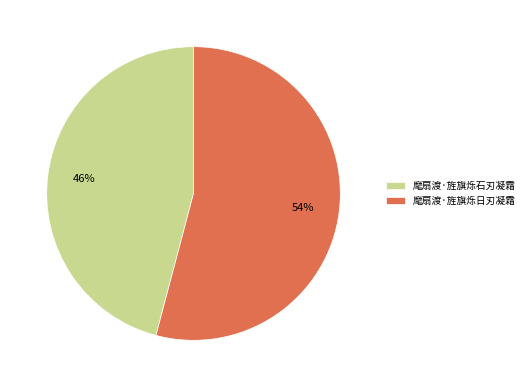

Between 麾扇渡·旌旗烁石刃凝霜 and 麾扇渡·旌旗烁日刃凝霜, which is larger?

麾扇渡·旌旗烁日刃凝霜